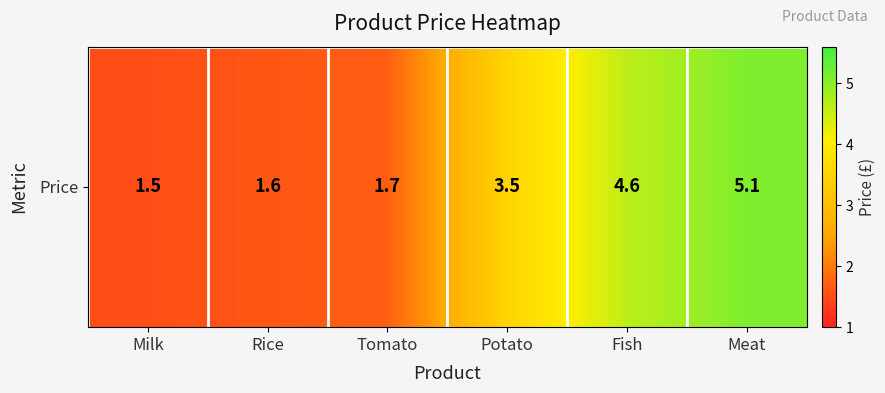

What is the change in value from Rice to Meat?

+3.5